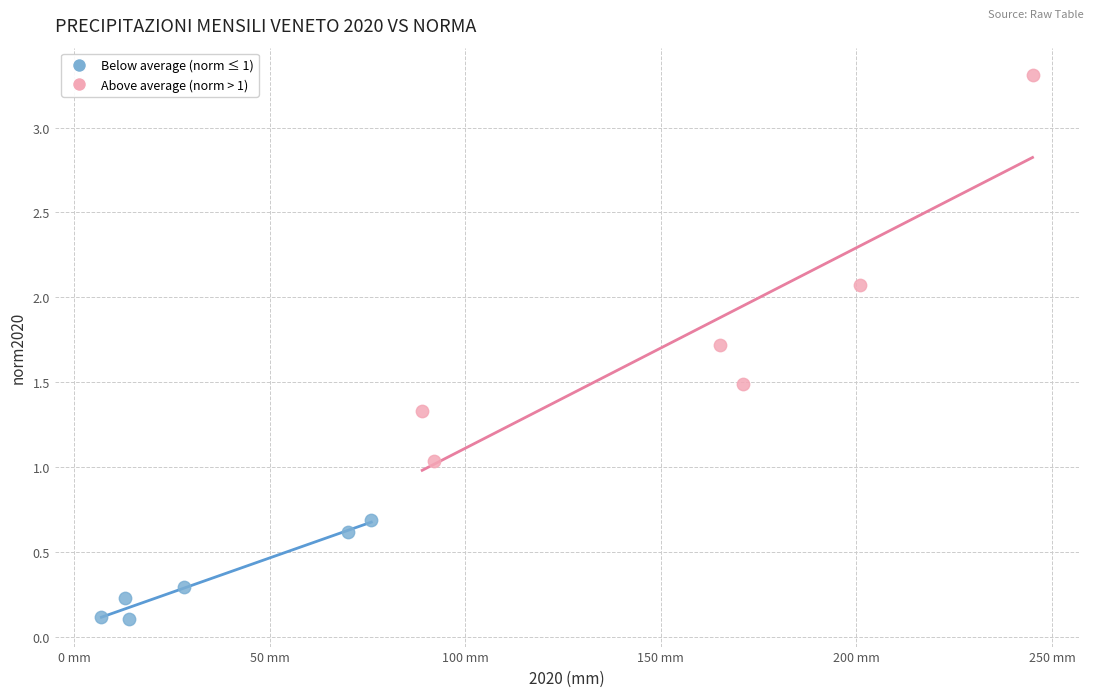

Which series contains the lowest Y value?

Below average (norm ≤ 1)